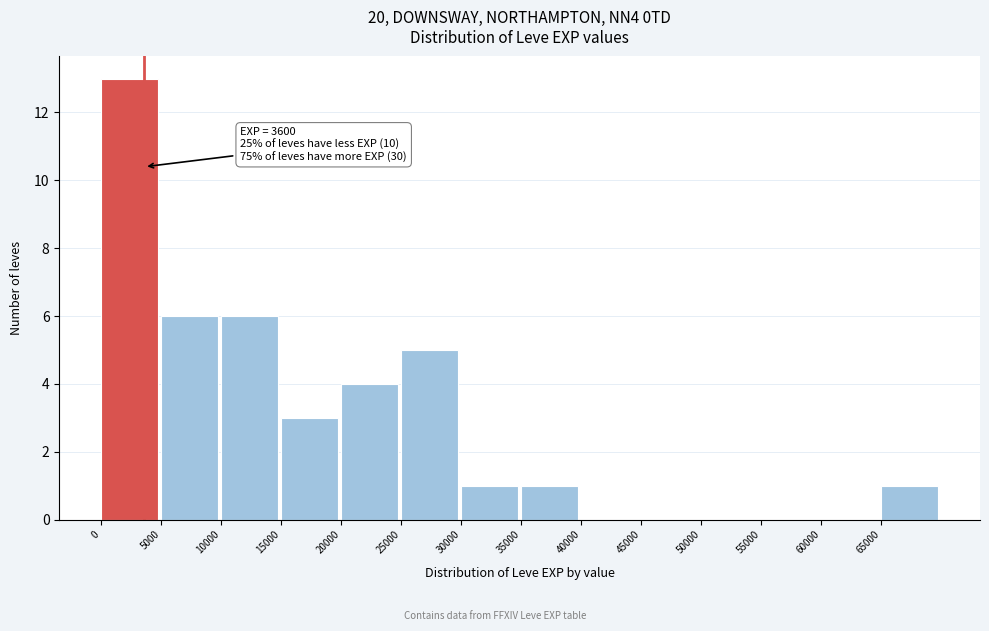

Which range on the x-axis has the tallest bar?

0 to 5000